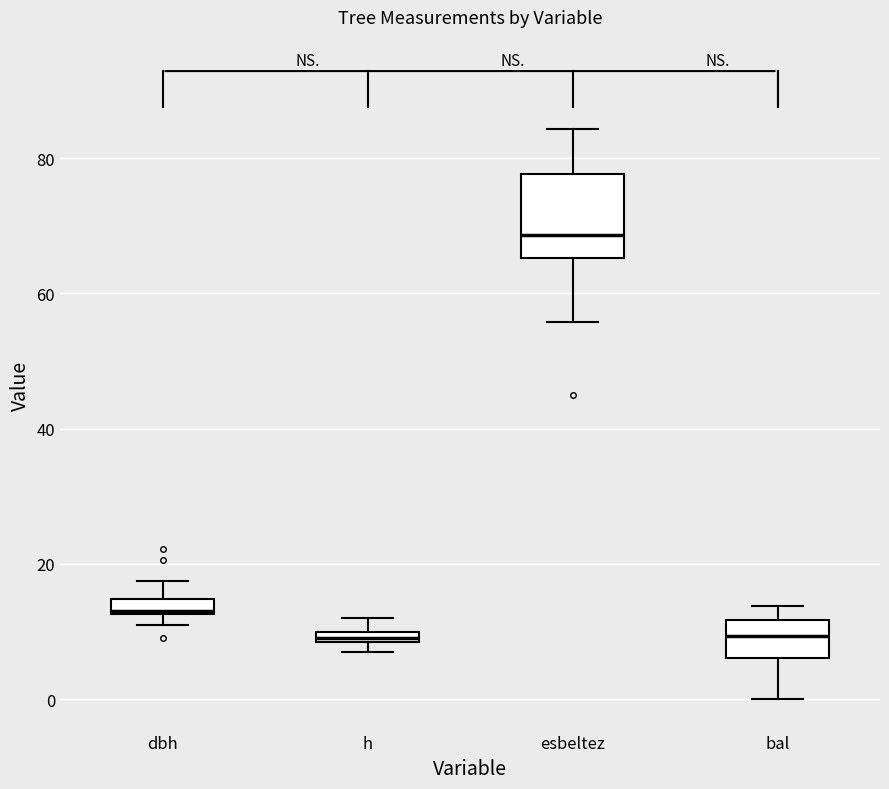

Where does the median line of the box for bal sit on the y-axis? The values are not printed on the chart, so give them approximately, as read against the axis.

10